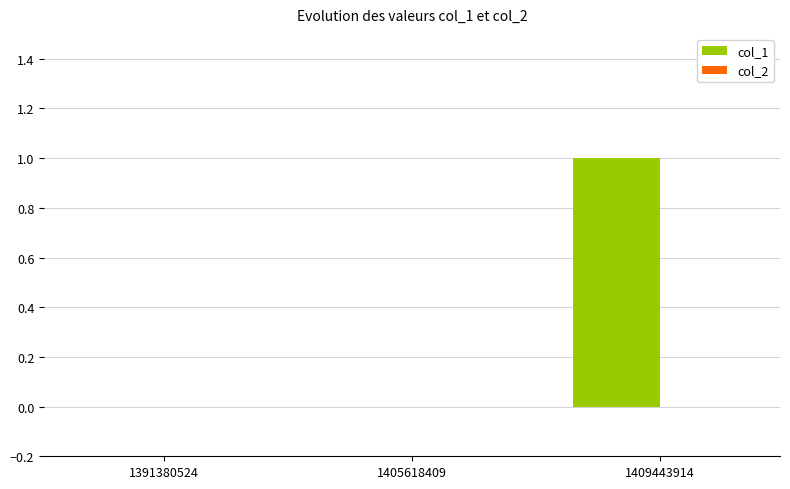

Which has a higher value, 1409443914 or 1391380524?

1409443914